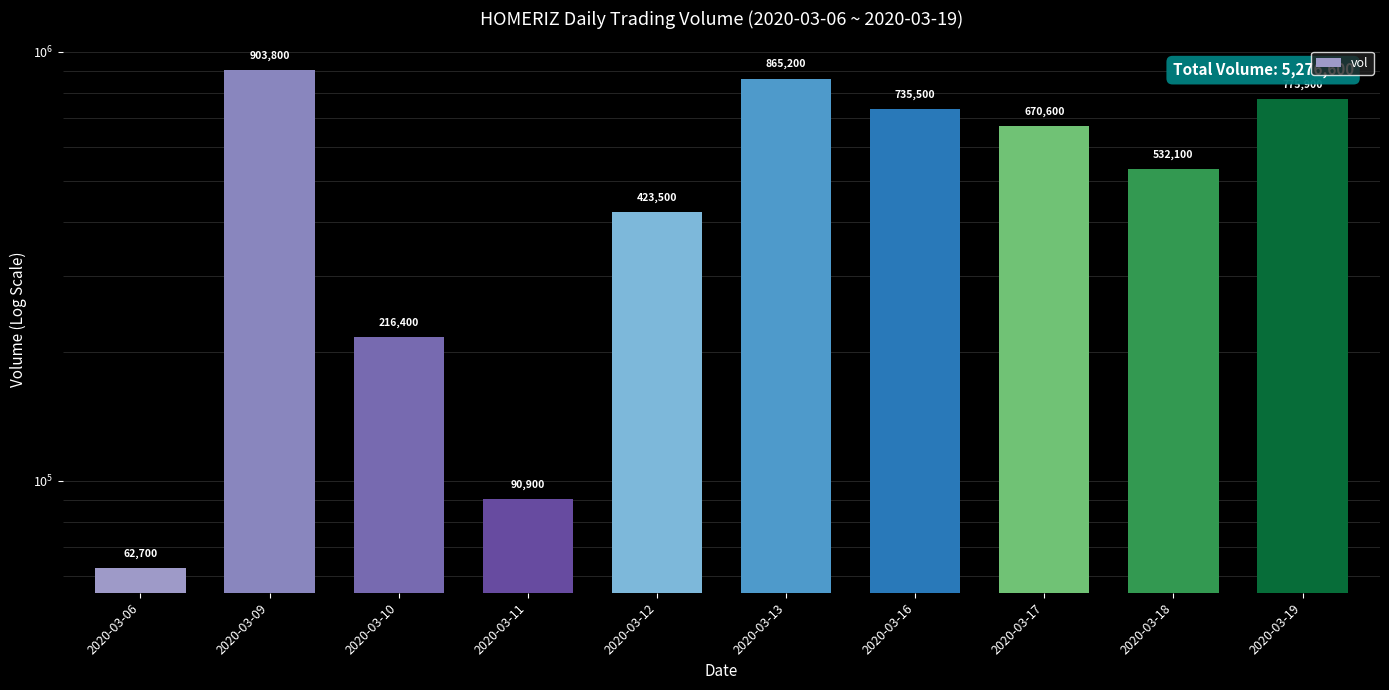

What is the ratio of the value at 2020-03-17 to the value at 2020-03-18?

1.3